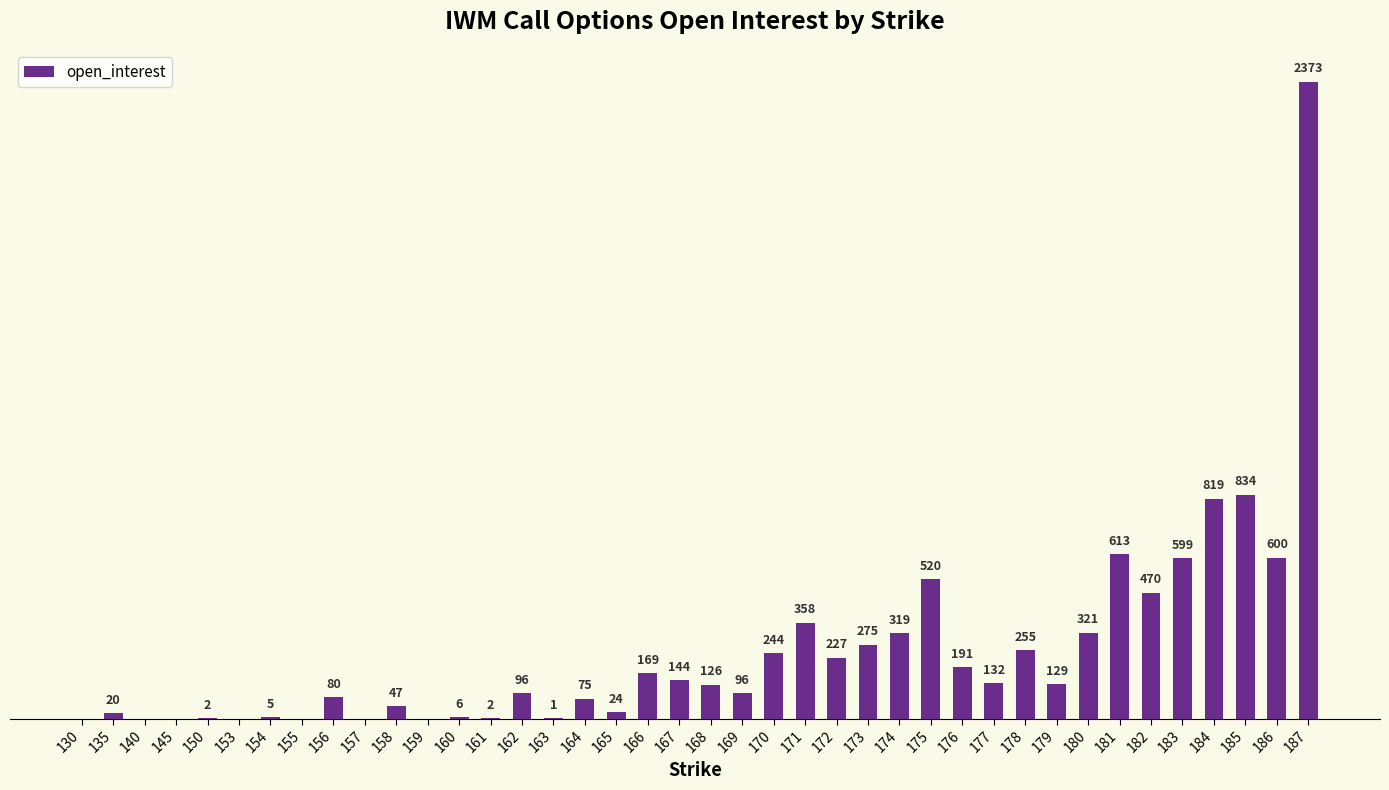

Reading left to right, what are all the values shown in this chart?

0	20	0	0	2	0	5	0	80	0	47	0	6	2	96	1	75	24	169	144	126	96	244	358	227	275	319	520	191	132	255	129	321	613	470	599	819	834	600	2373